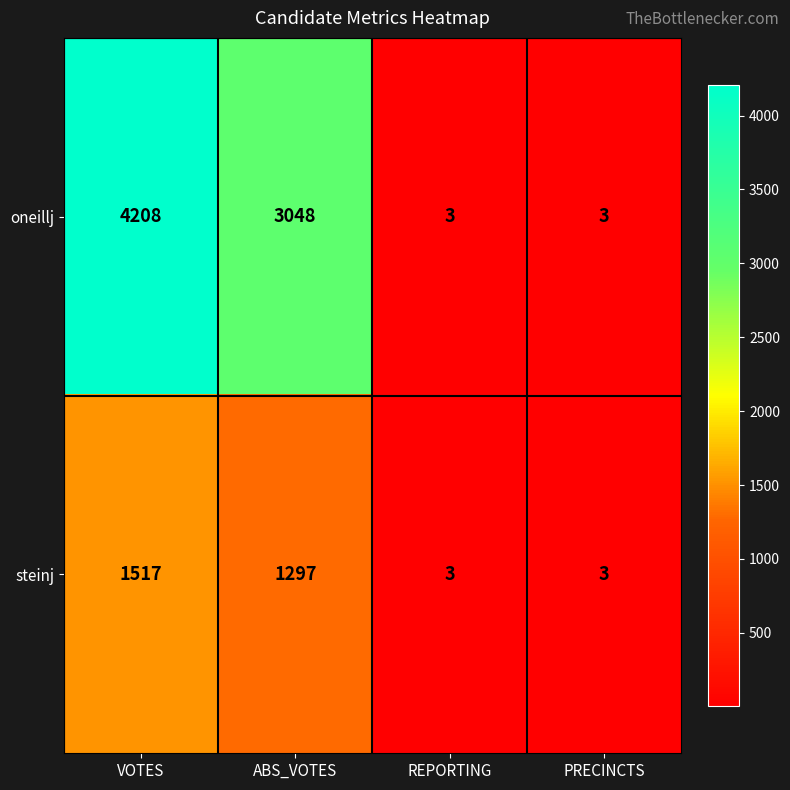

How many categories are shown in the chart?

4